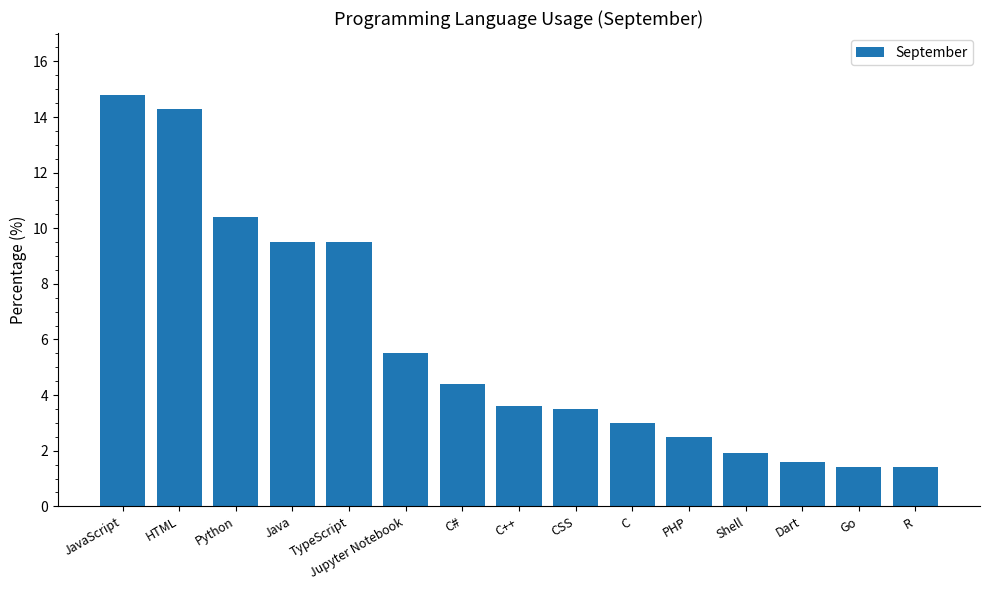

How many data points does each series have?

15